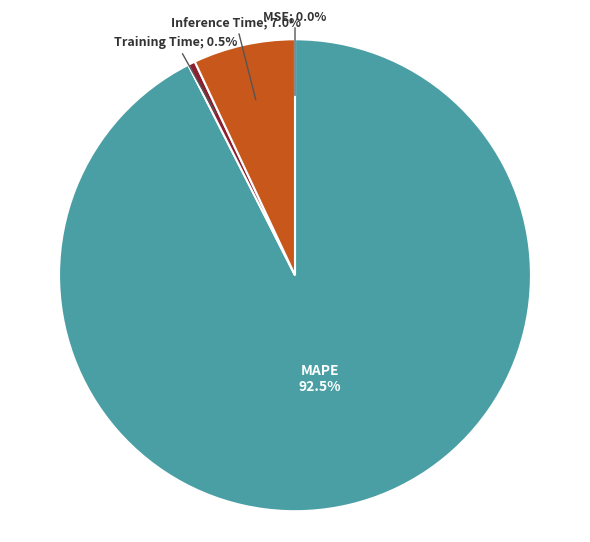

Is there a majority slice in this chart?

Yes